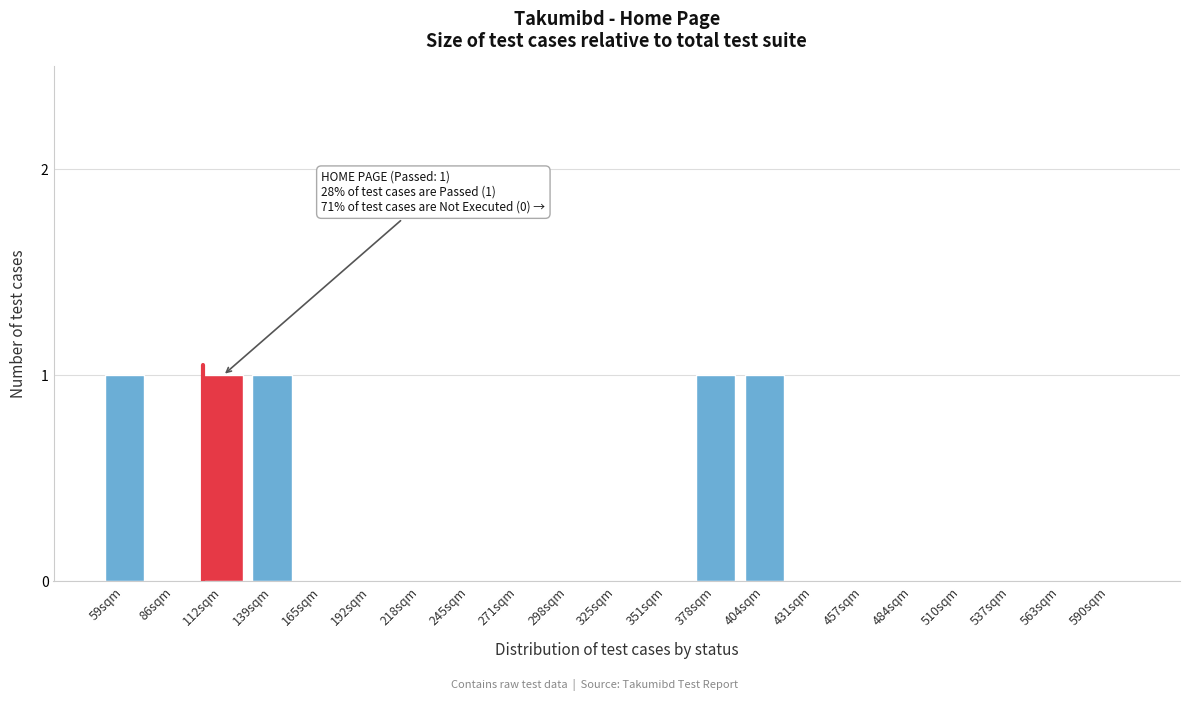

Reading left to right, list all the values displayed in this chart.

59sqm=1	86sqm=0	112sqm=1	139sqm=1	165sqm=0	192sqm=0	218sqm=0	245sqm=0	271sqm=0	298sqm=0	325sqm=0	351sqm=0	378sqm=1	404sqm=1	431sqm=0	457sqm=0	484sqm=0	510sqm=0	537sqm=0	563sqm=0	590sqm=0